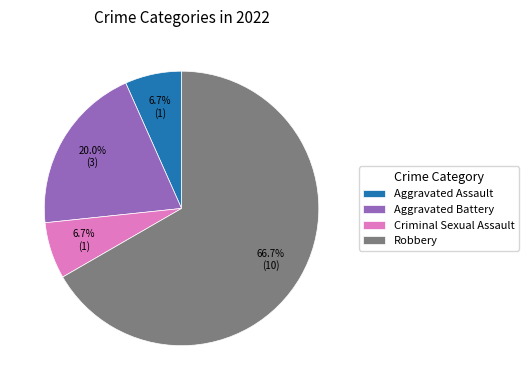

Which has a higher value, Aggravated Assault or Robbery?

Robbery